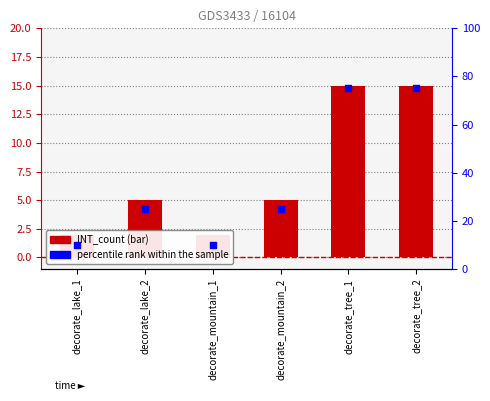

At which category is the sum across all series the highest?

decorate_tree_1